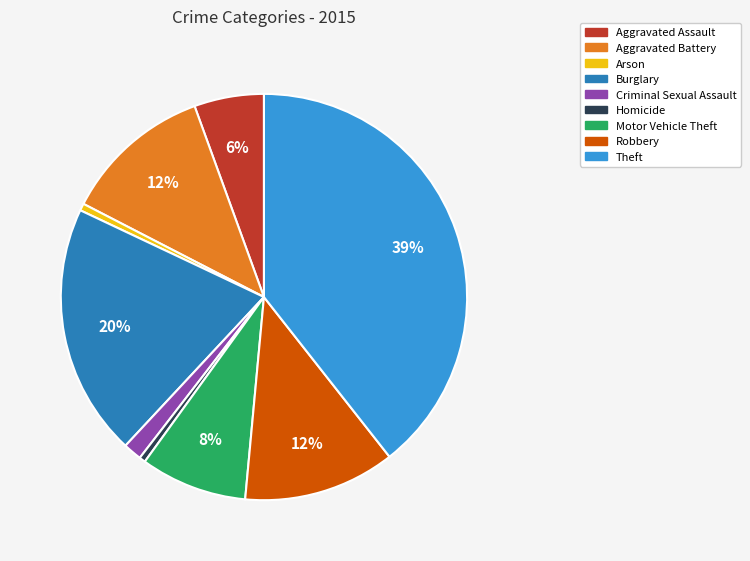

Count the number of slices in the pie.

9